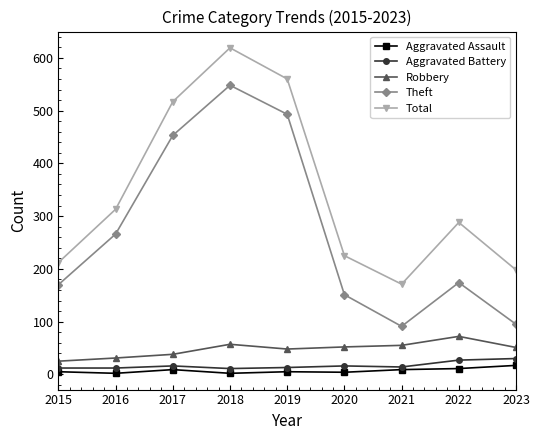

What is the total value across all series at 2015?

424